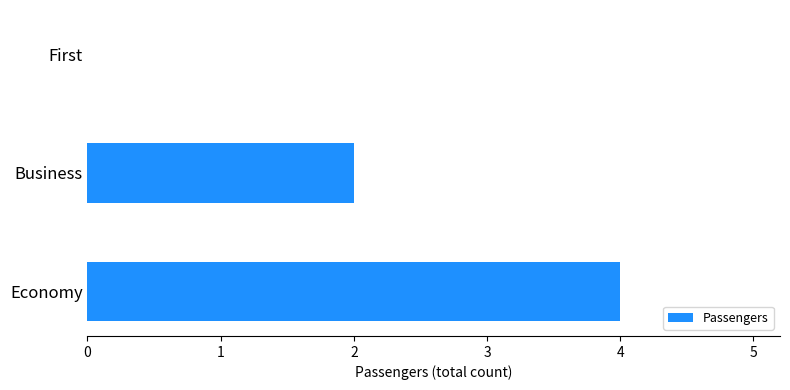

Which has a higher value, Economy or Business?

Economy